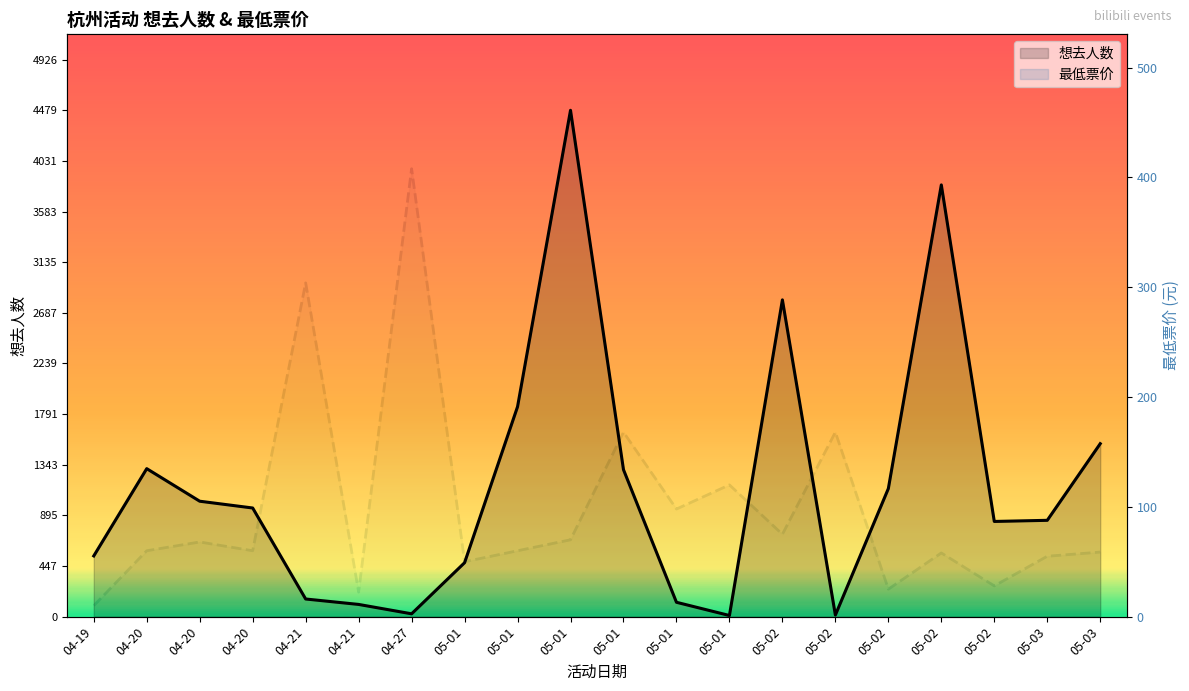

What is the label of the 11th point from the left?

05-01